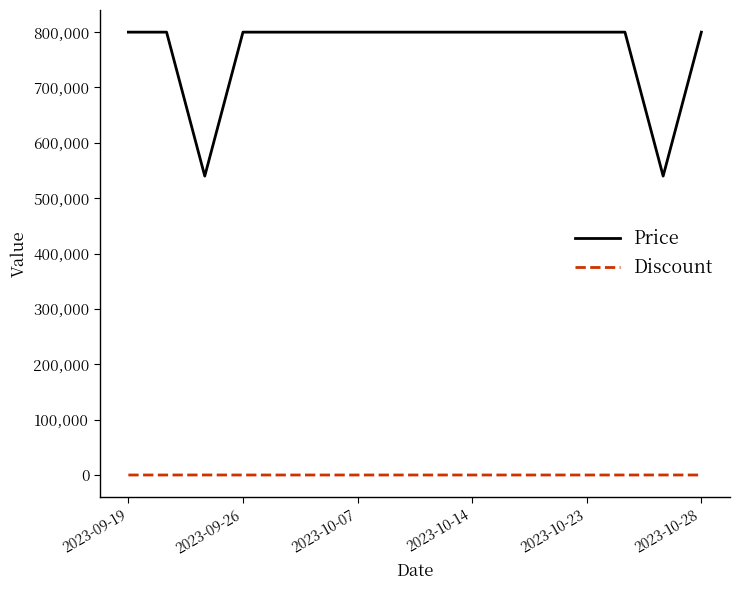

What are all the series names shown in the legend?

Price, Discount